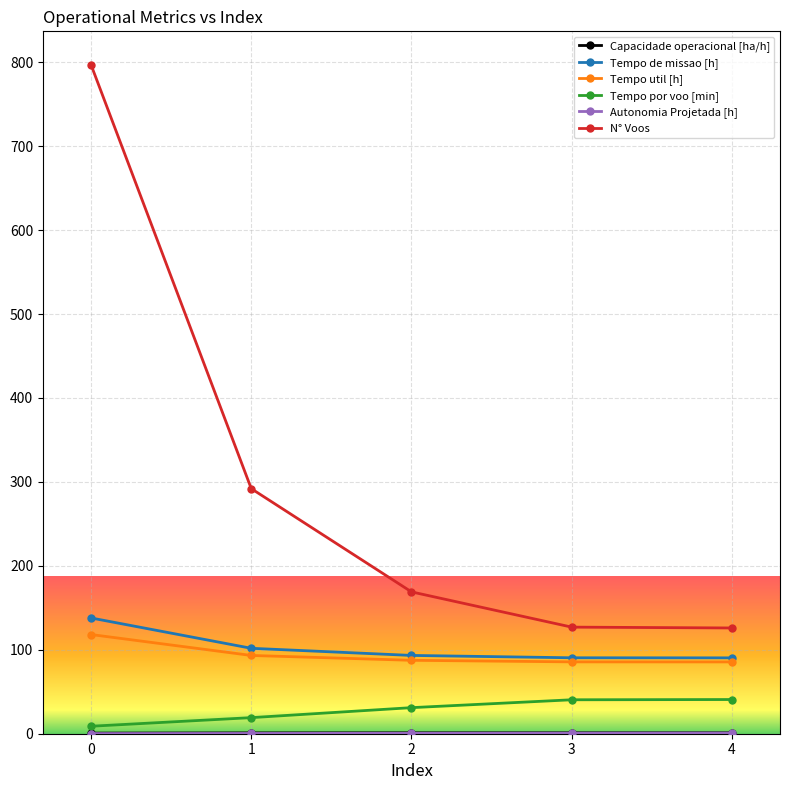

At how many categories does at least one series exceed 185?

2